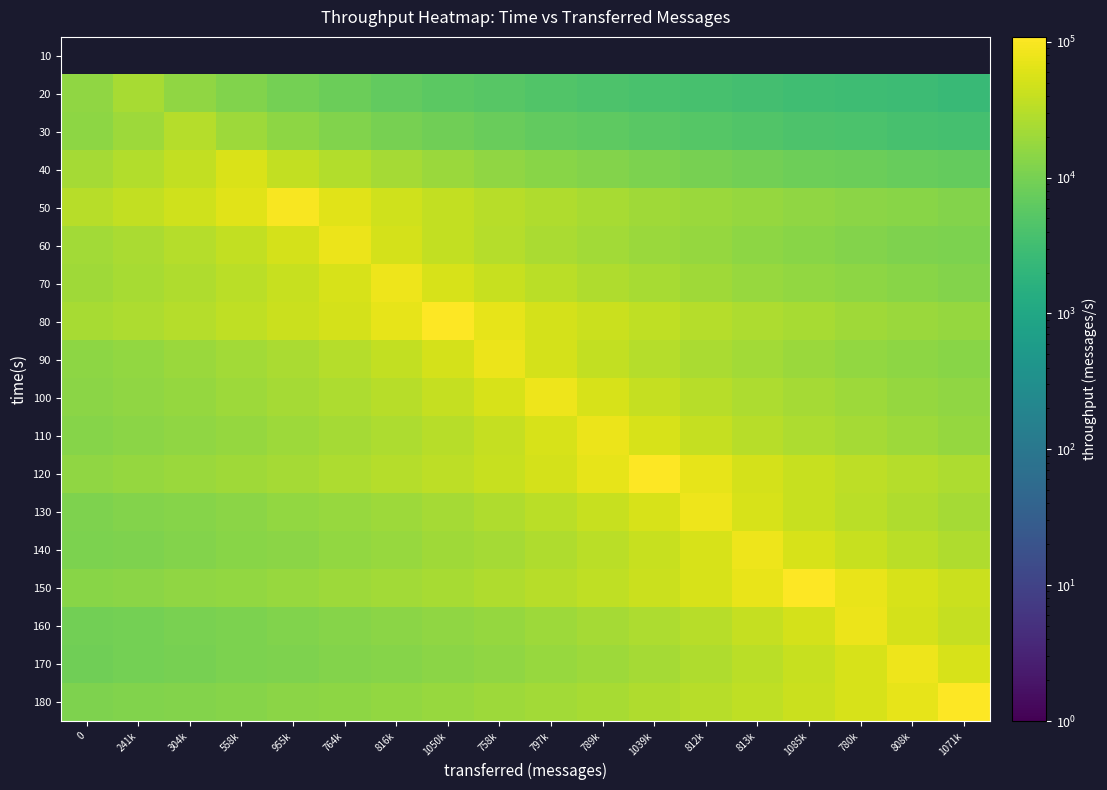

Rank the categories by 150 value from lowest to highest.

0, 241k, 304k, 558k, 955k, 764k, 816k, 1050k, 758k, 797k, 789k, 1039k, 1071k, 812k, 808k, 813k, 780k, 1085k